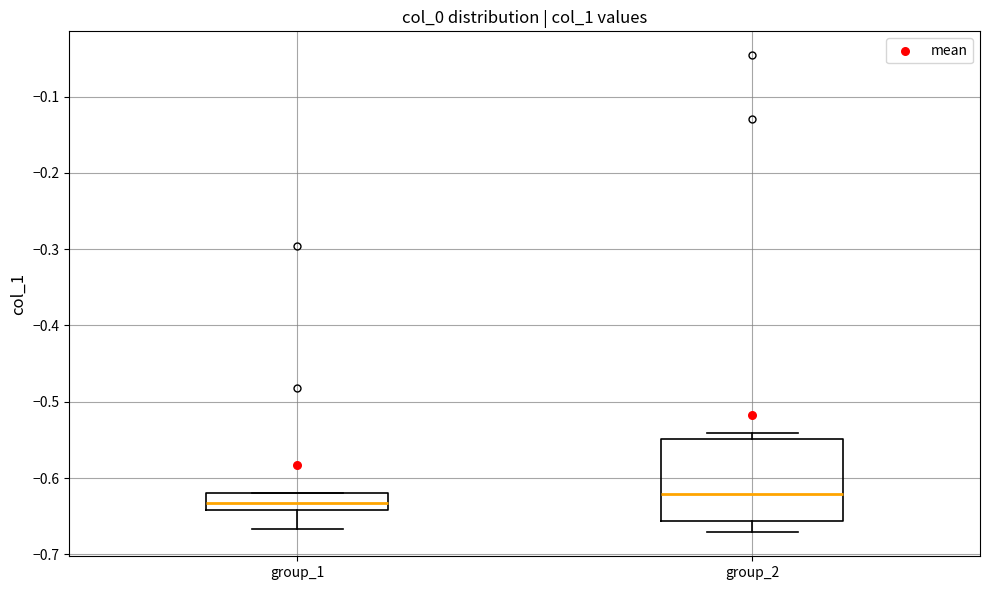

Reading left to right, read every box against the y-axis: the position of its median line, the range the box covers, and the ends of its whiskers. The values are not printed on the chart, so give them approximately, as read against the axis.

group_1: median -0.63, box -0.64 to -0.62, whiskers -0.67 to -0.62
group_2: median -0.62, box -0.66 to -0.55, whiskers -0.67 to -0.54